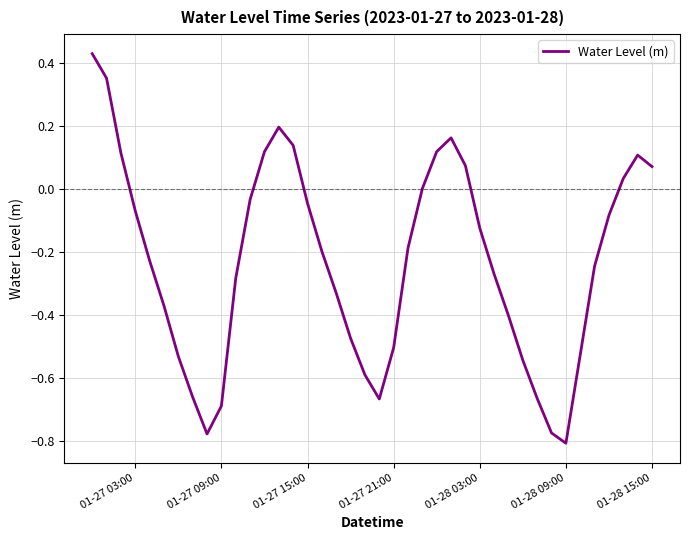

How many lines are shown in the chart?

1